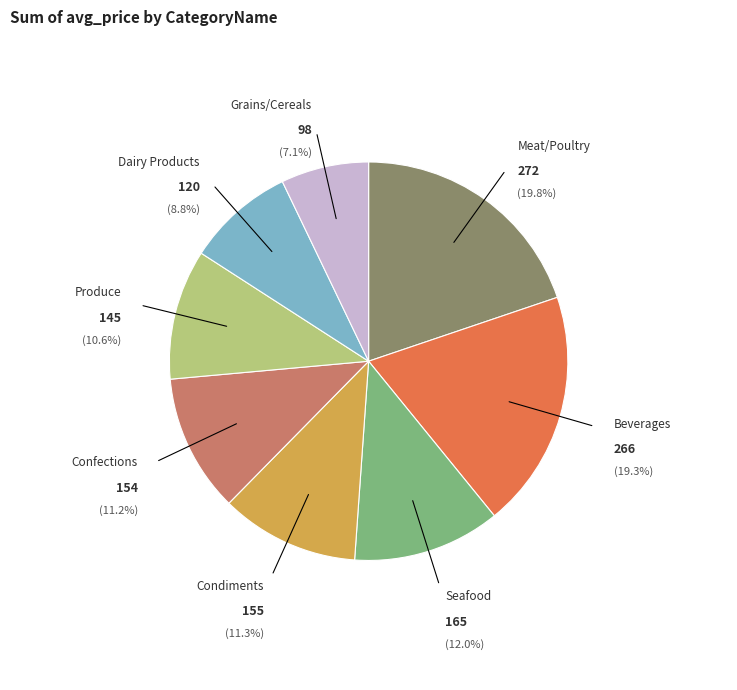

What is the ratio of the value at Beverages to the value at Seafood?

1.6